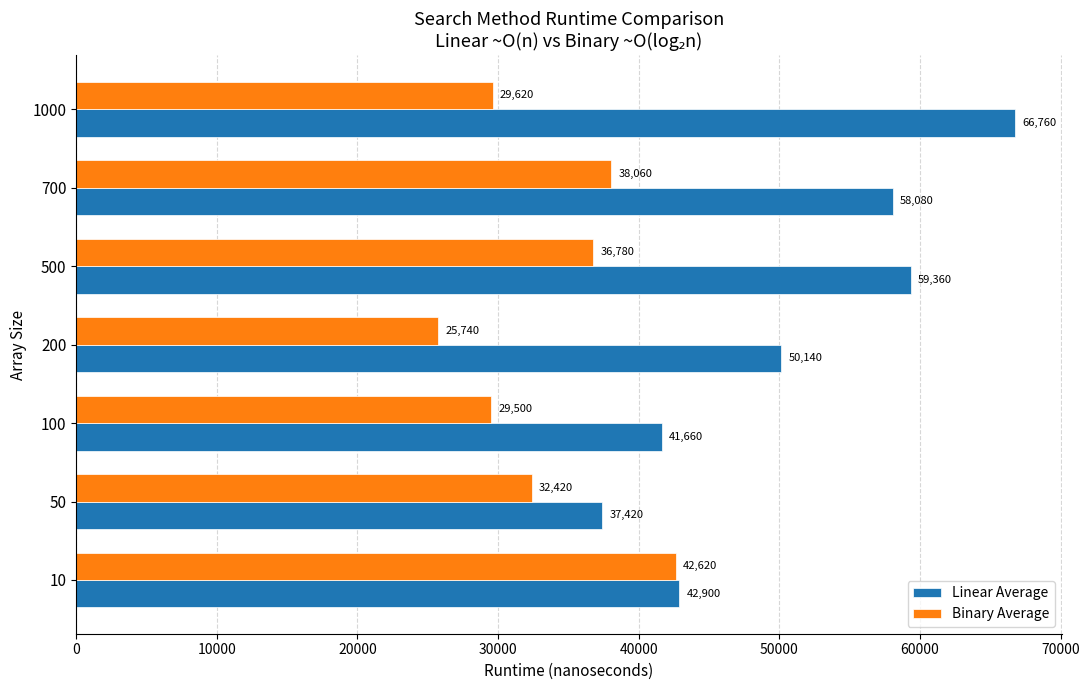

What is the difference between the second highest and minimum values in the Linear Average series?

21940